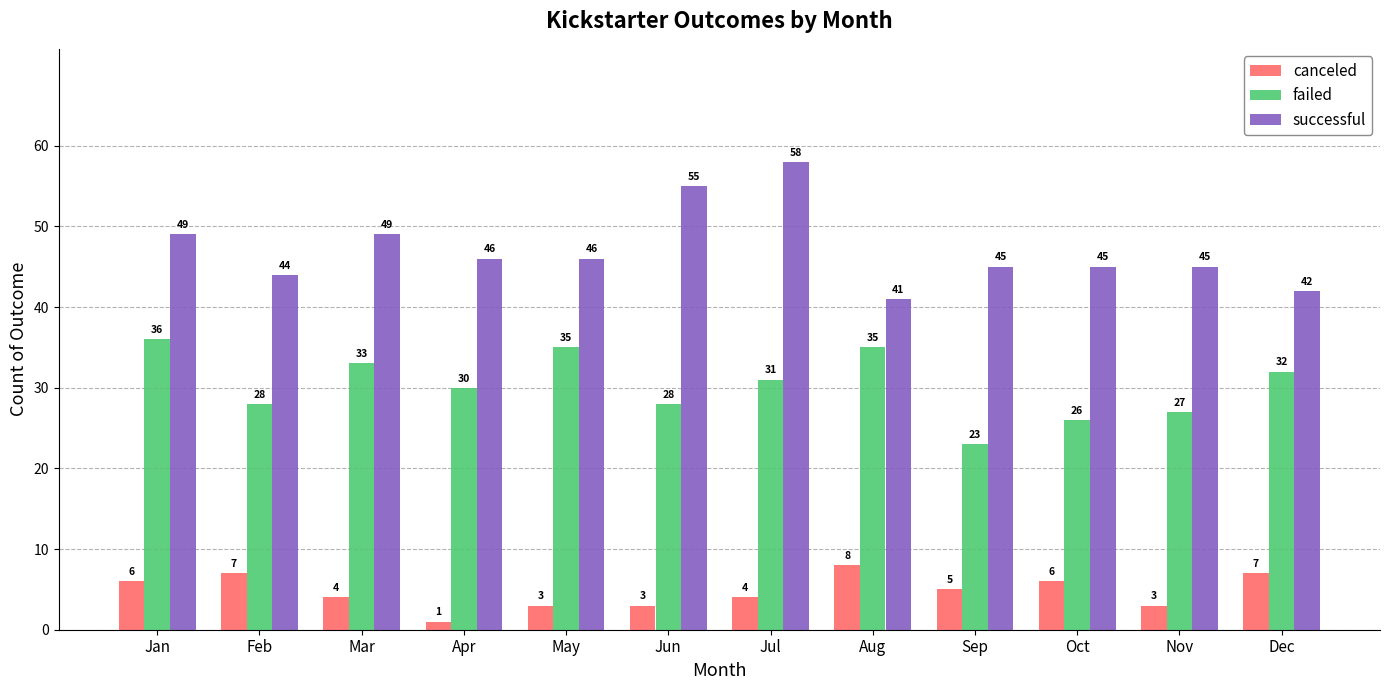

What is the sum of the failed values at Dec and Aug?

67